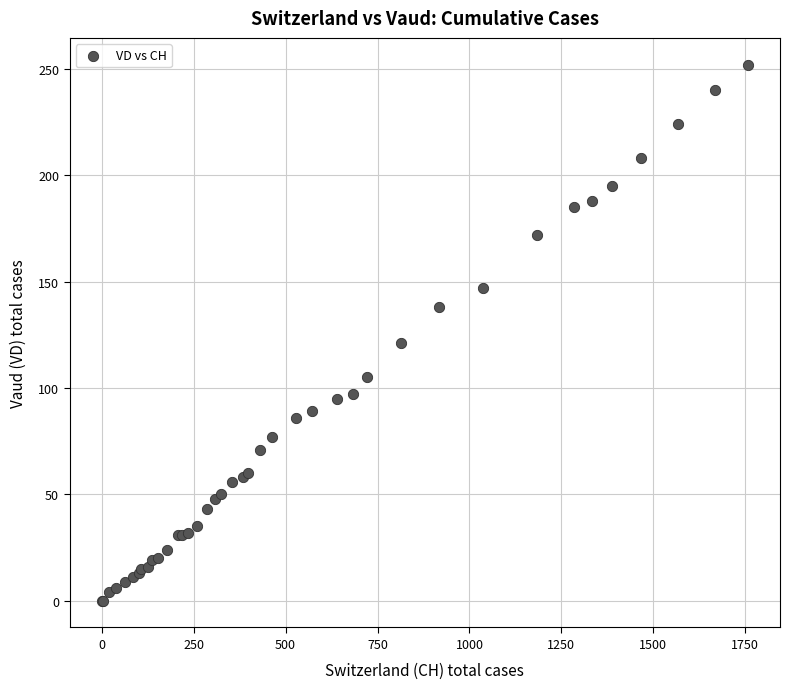

What Y value in the scatter plot is closest to 126?

121